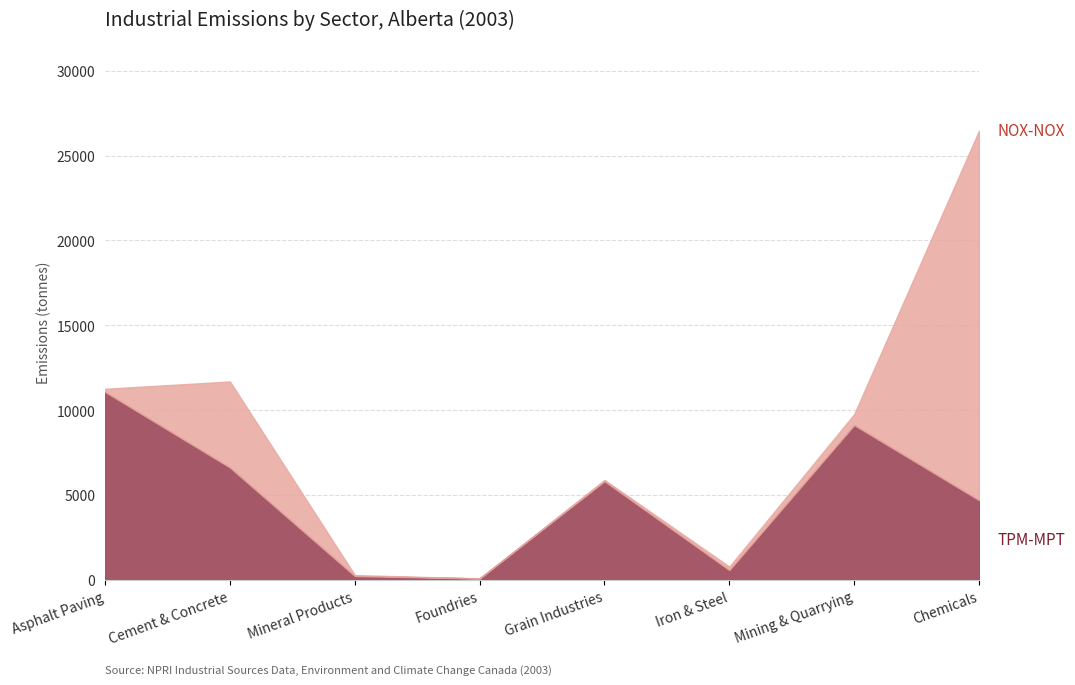

How many series are shown in this chart?

6